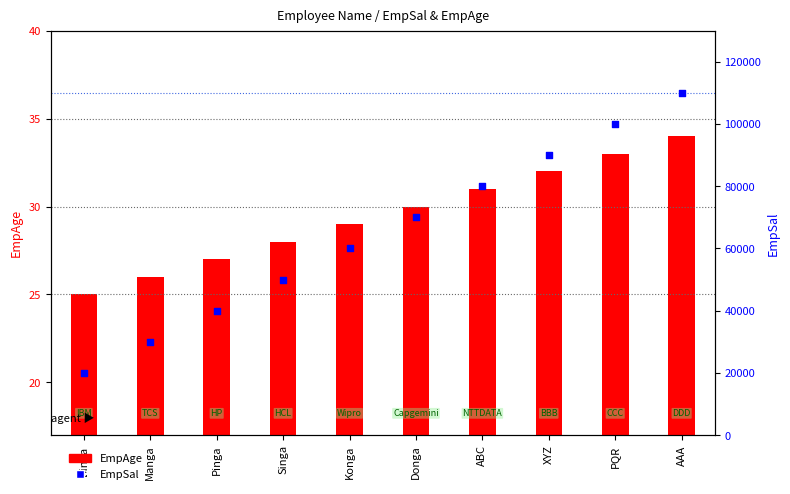

At which category is the sum across all series the highest?

AAA